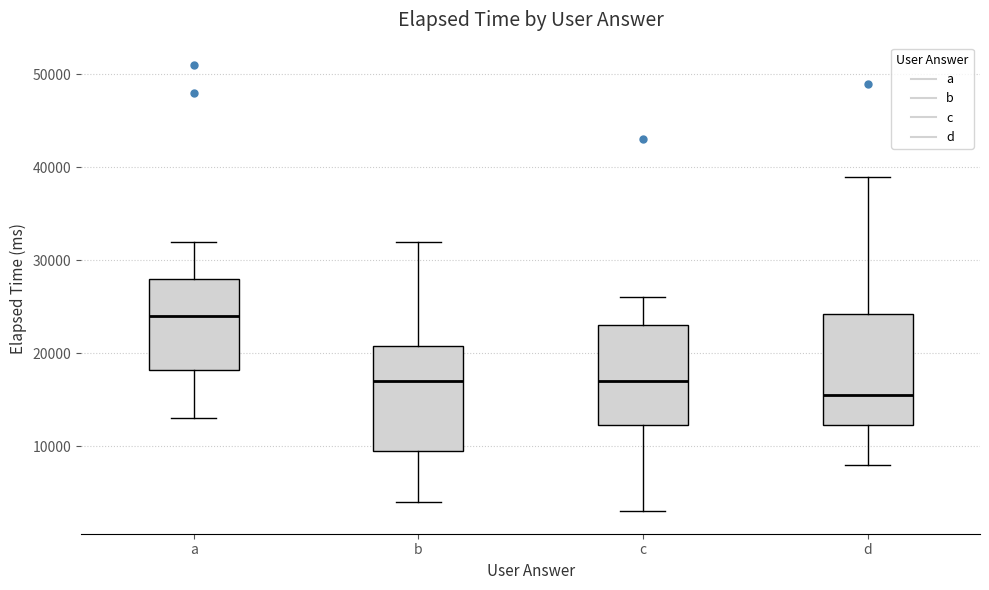

Reading left to right, read every box against the y-axis: the position of its median line, the range the box covers, and the ends of its whiskers. The values are not printed on the chart, so give them approximately, as read against the axis.

a: median 24000, box 18000 to 28000, whiskers 13000 to 32000
b: median 17000, box 10000 to 21000, whiskers 4000 to 32000
c: median 17000, box 12000 to 23000, whiskers 3000 to 26000
d: median 16000, box 12000 to 24000, whiskers 8000 to 39000